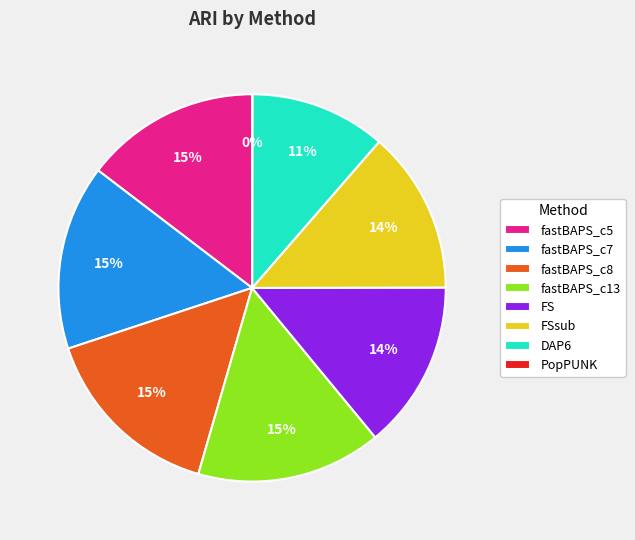

To the nearest percent, what portion does fastBAPS_c5 represent?

15%